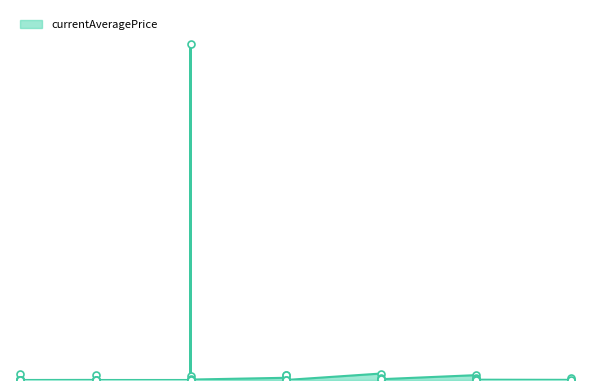

Between 30 and 20, which is larger?

30